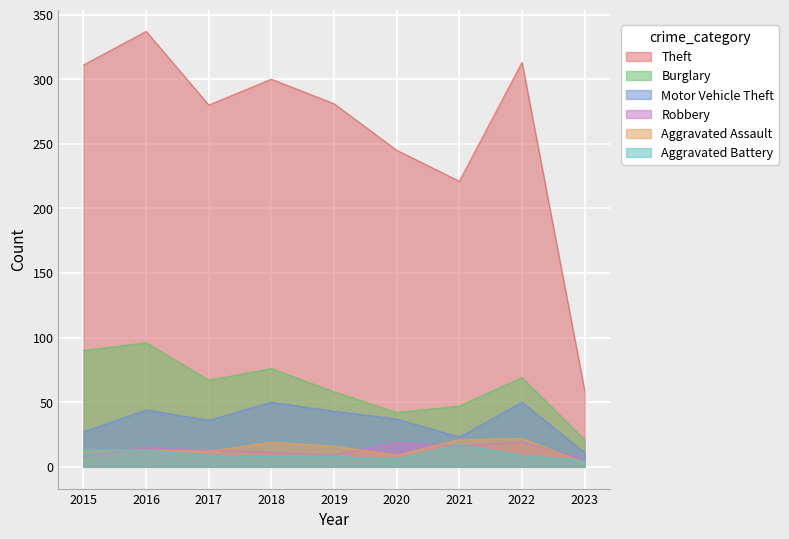

Read the Robbery value at 2015, to the nearest 10.

10